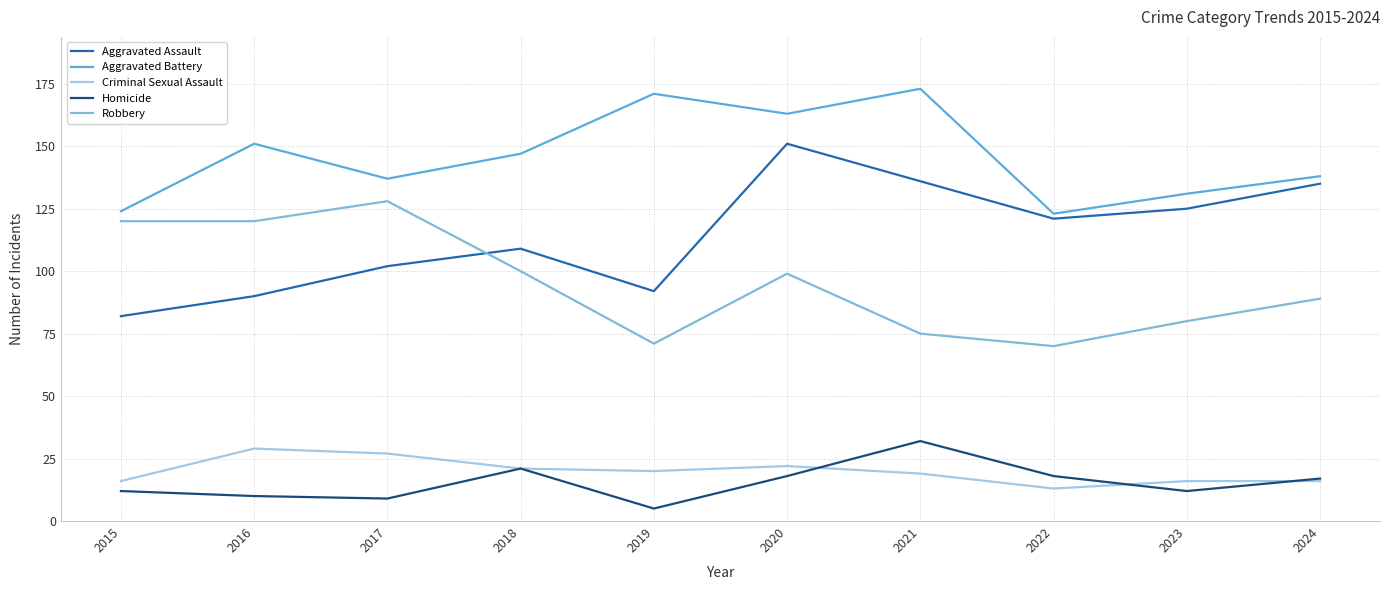

Is the value of Aggravated Battery at 2024 greater than the value of Robbery at 2017?

Yes